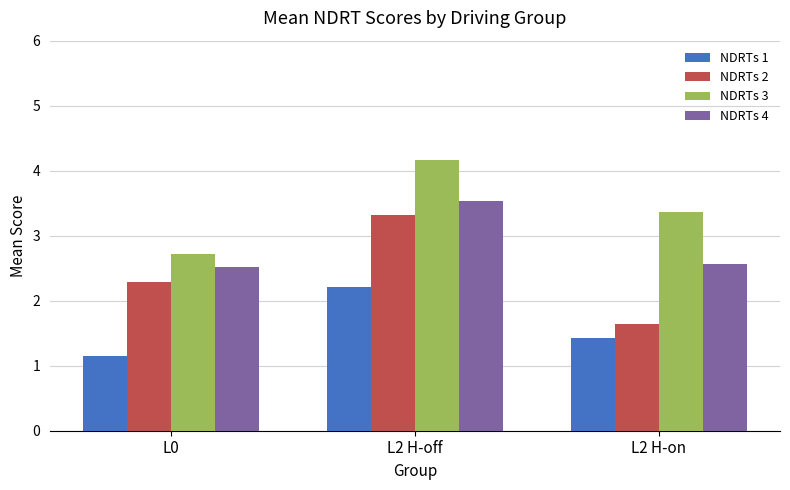

At which label does NDRTs 2 reach its peak?

L2 H-off